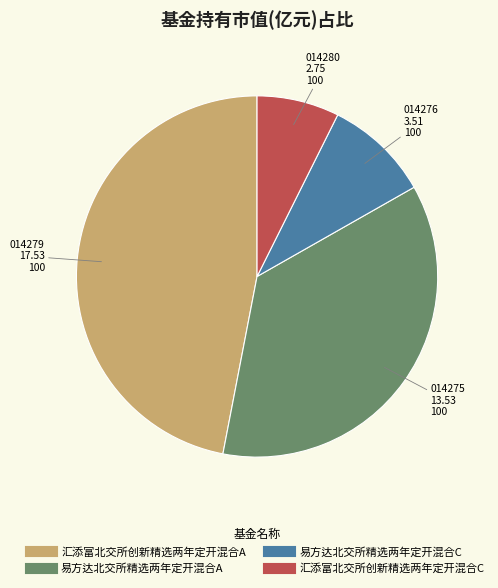

Which has a higher value, 汇添富北交所创新精选两年定开混合A or 易方达北交所精选两年定开混合A?

汇添富北交所创新精选两年定开混合A